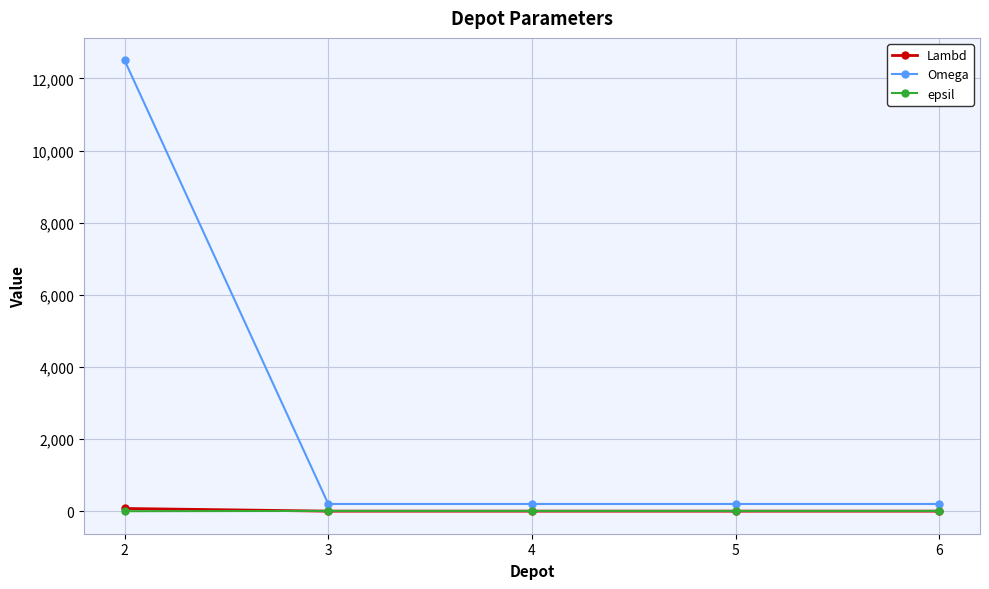

What is the value of the Lambd point at the 5th from the left?

1